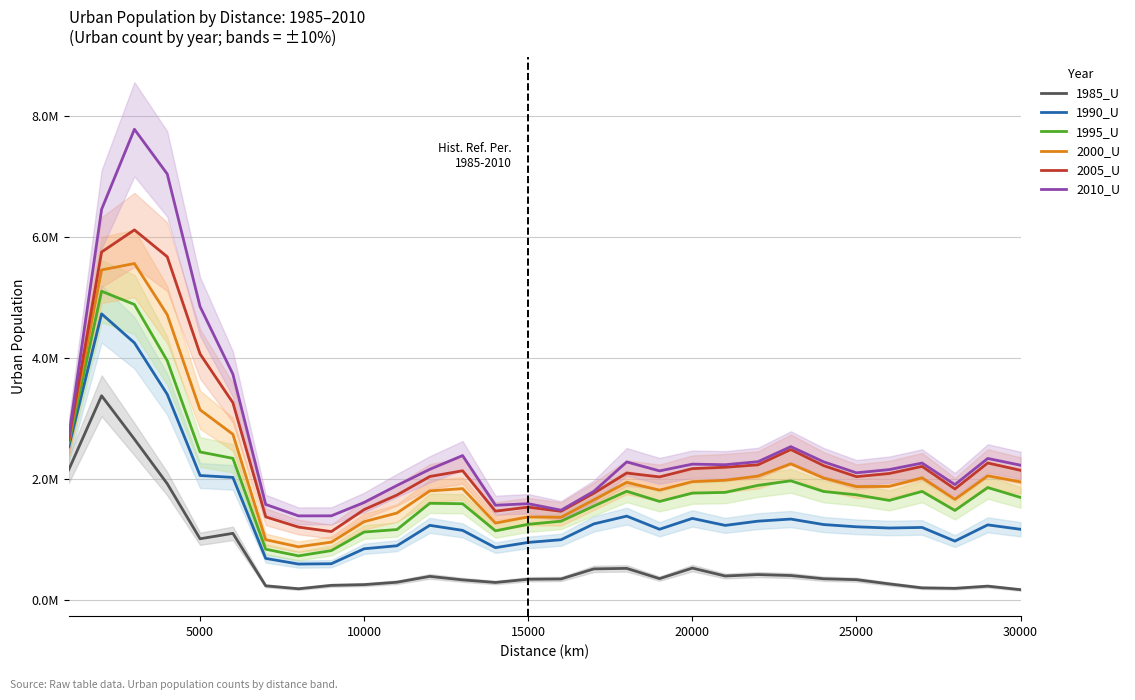

True or false: 1985_U and 1995_U cross at least once.

False